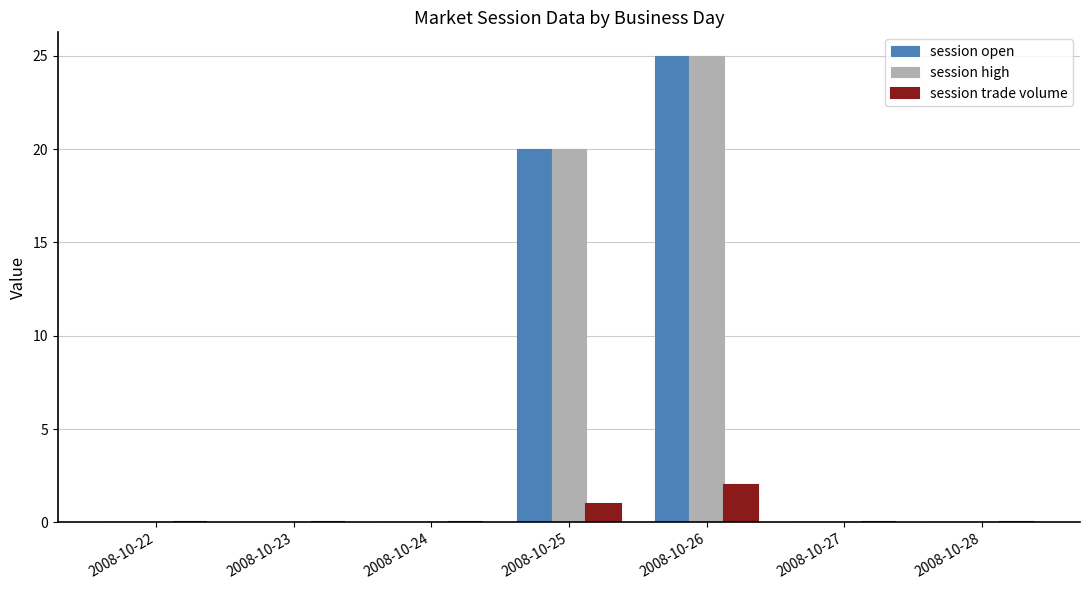

Where is session open nearest to the value 12?

2008-10-25